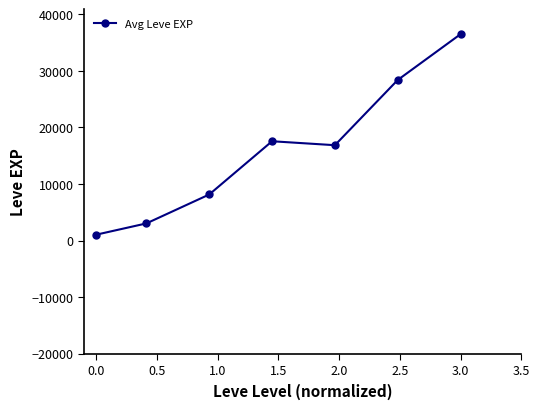

Reading left to right, extract all data points from this chart.

1048.0	3043.3	8155.0	17563.3	16865.0	28393.3	36492.5